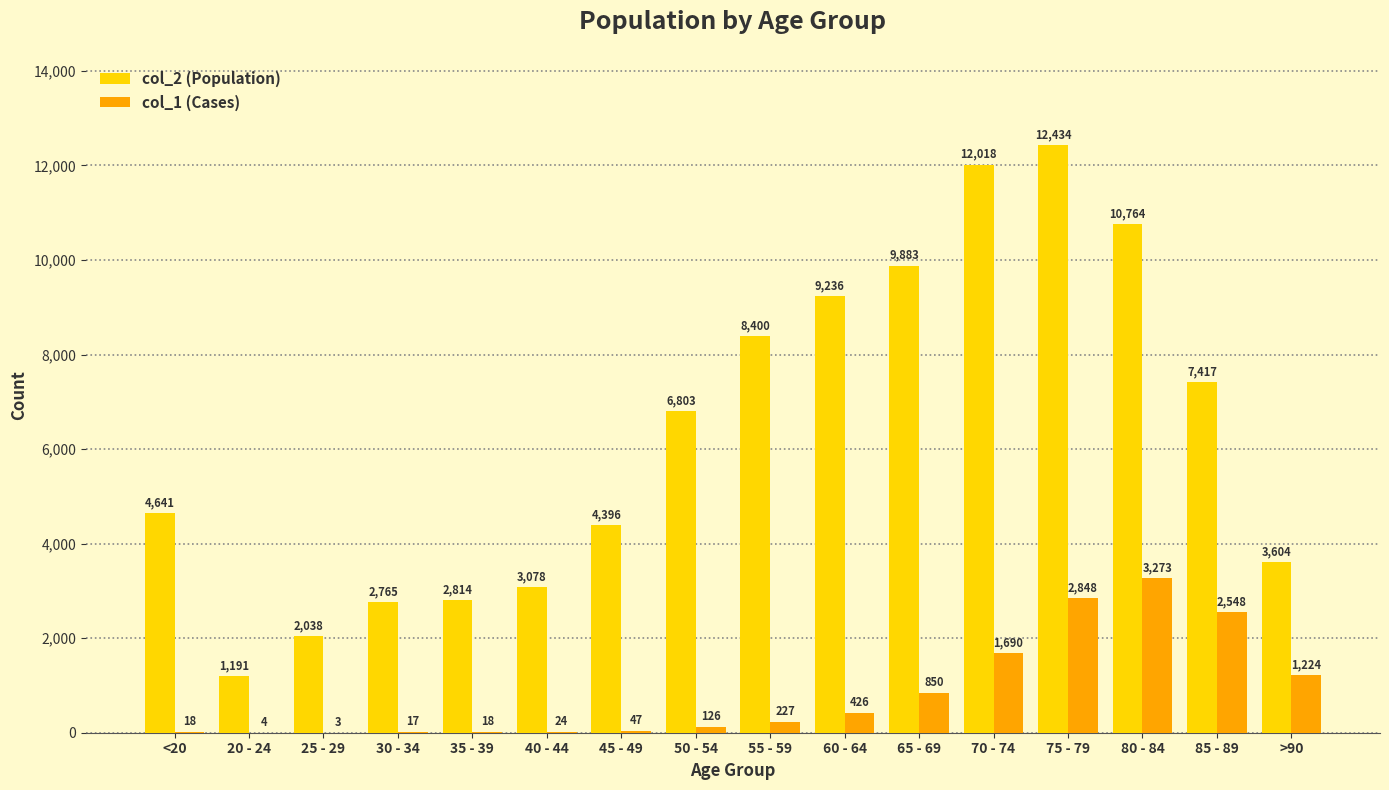

Reading left to right, what are all the values shown in this chart?

col_2: 4641	1191	2038	2765	2814	3078	4396	6803	8400	9236	9883	12018	12434	10764	7417	3604
col_1: 18	4	3	17	18	24	47	126	227	426	850	1690	2848	3273	2548	1224